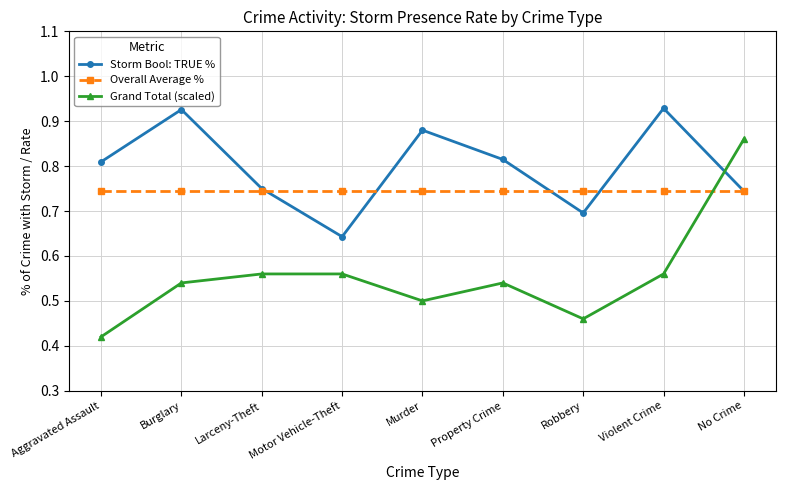

How many Grand Total (scaled) values are between 0 and 1?

9